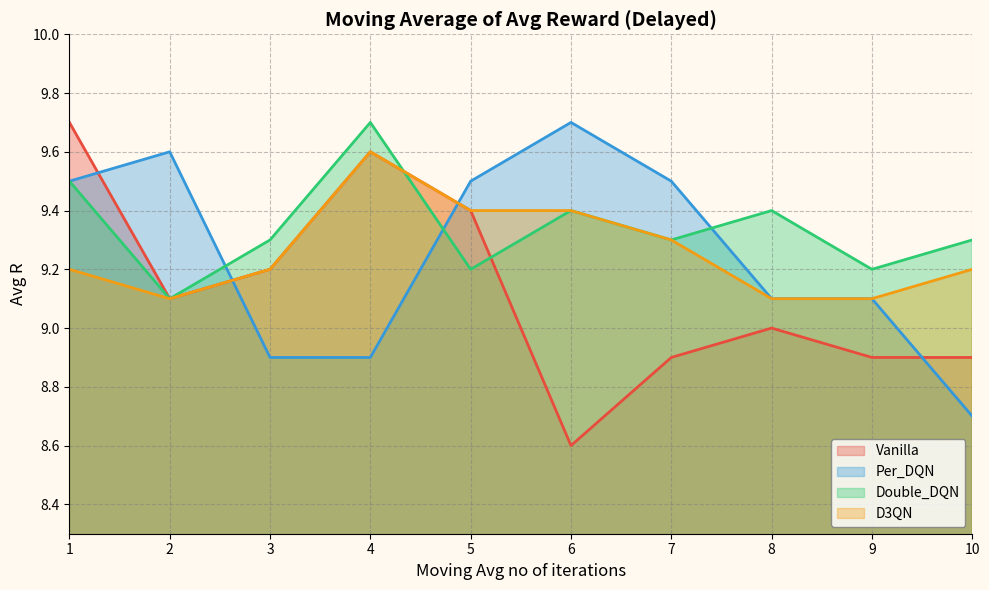

Which series has the largest range (max minus min)?

Vanilla